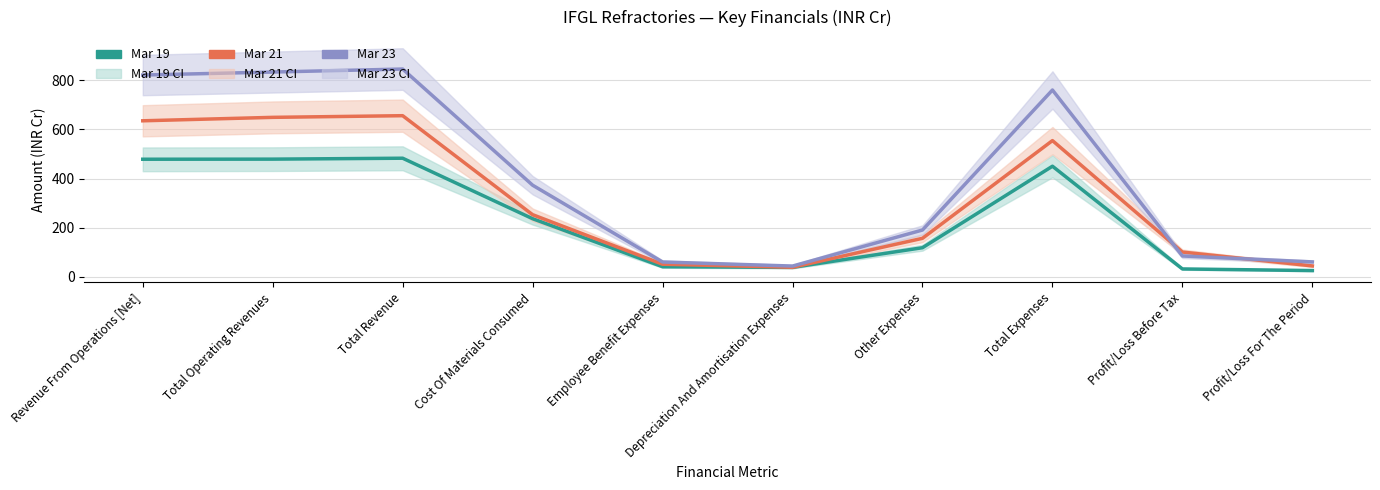

Reading left to right, what are all the values shown in this chart?

Mar 19: Revenue From Operations [Net]=478.7	Total Operating Revenues=479.1	Total Revenue=482.9	Cost Of Materials Consumed=236.9	Employee Benefit Expenses=41.6	Depreciation And Amortisation Expenses=38.9	Other Expenses=118.9	Total Expenses=450.3	Profit/Loss Before Tax=32.5	Profit/Loss For The Period=26.0
Mar 21: Revenue From Operations [Net]=635.1	Total Operating Revenues=649.1	Total Revenue=655.8	Cost Of Materials Consumed=253.0	Employee Benefit Expenses=51.8	Depreciation And Amortisation Expenses=39.3	Other Expenses=157.2	Total Expenses=554.5	Profit/Loss Before Tax=101.3	Profit/Loss For The Period=44.8
Mar 23: Revenue From Operations [Net]=821.2	Total Operating Revenues=833.4	Total Revenue=845.6	Cost Of Materials Consumed=373.1	Employee Benefit Expenses=60.8	Depreciation And Amortisation Expenses=44.3	Other Expenses=190.9	Total Expenses=760.3	Profit/Loss Before Tax=85.3	Profit/Loss For The Period=61.2